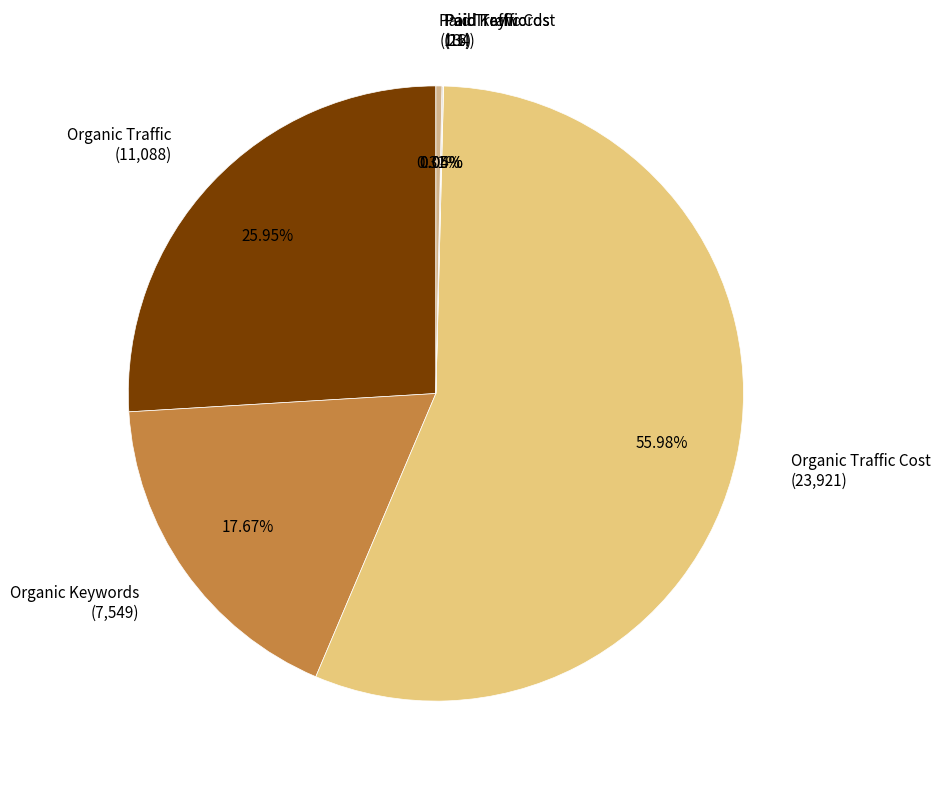

Do Organic Traffic Cost (23,921) and Organic Keywords (7,549) together represent more than half of the pie?

Yes